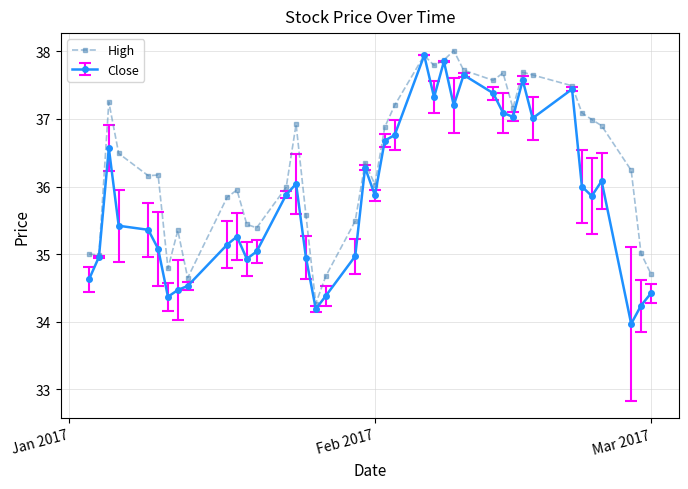

What is the maximum value for Close?

37.9